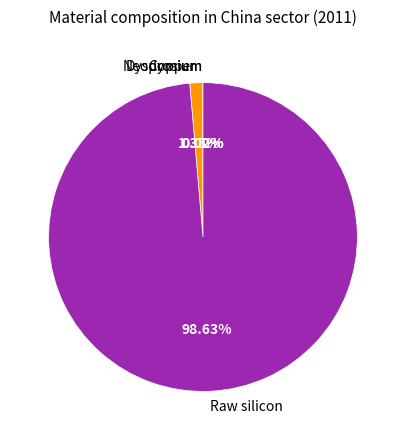

To the nearest percent, what is the combined percentage of Copper and Raw silicon?

100%